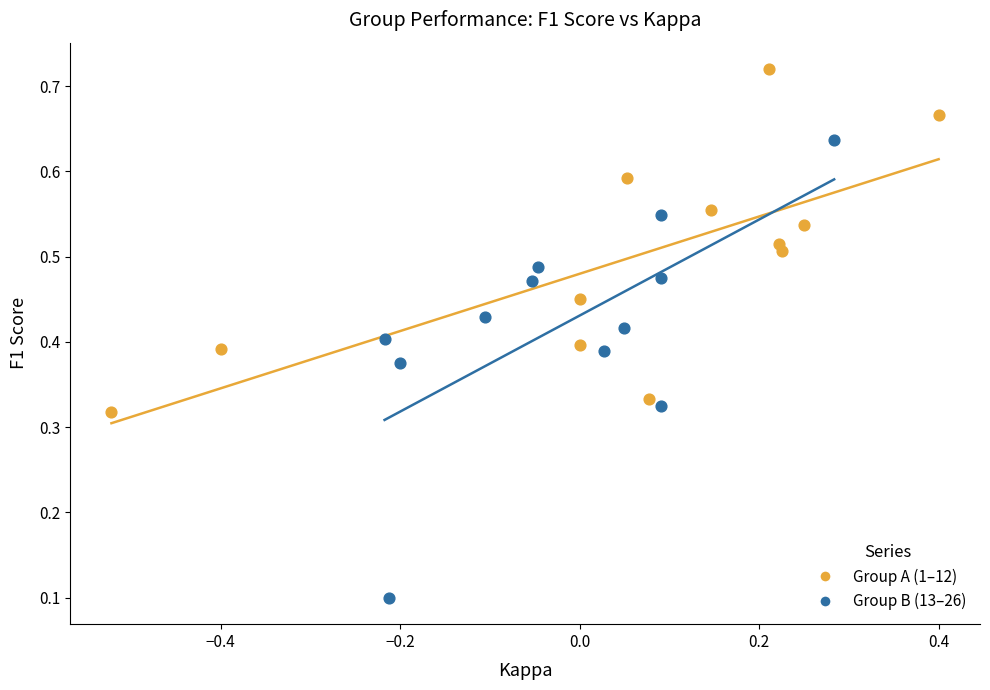

Which series contains the highest Y value?

Group A (1–12)